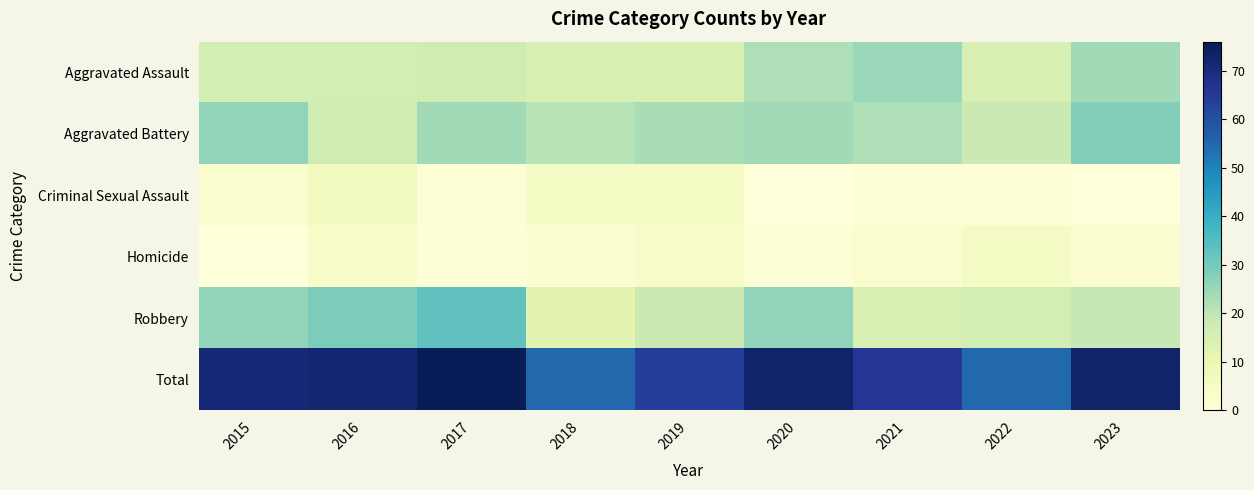

Count the number of categories in the chart.

9